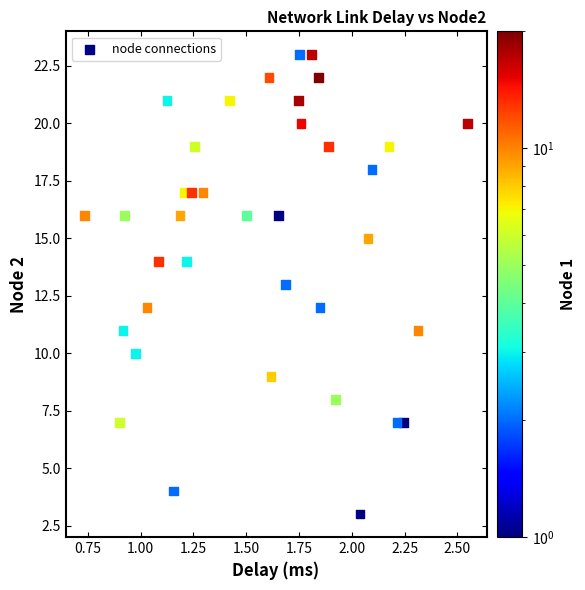

What is the range of Y values (max minus min)?

20